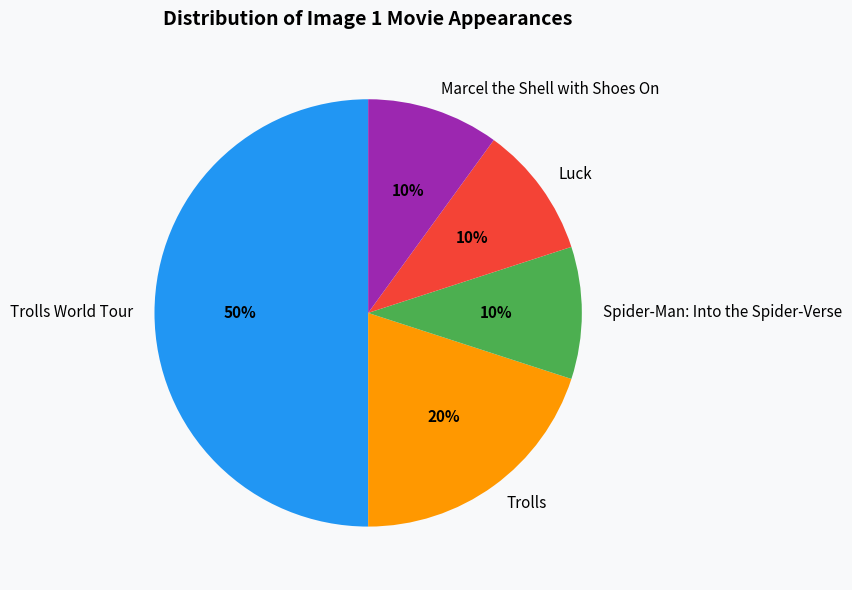

To the nearest percent, what is the difference between the largest and smallest slice percentages?

40%